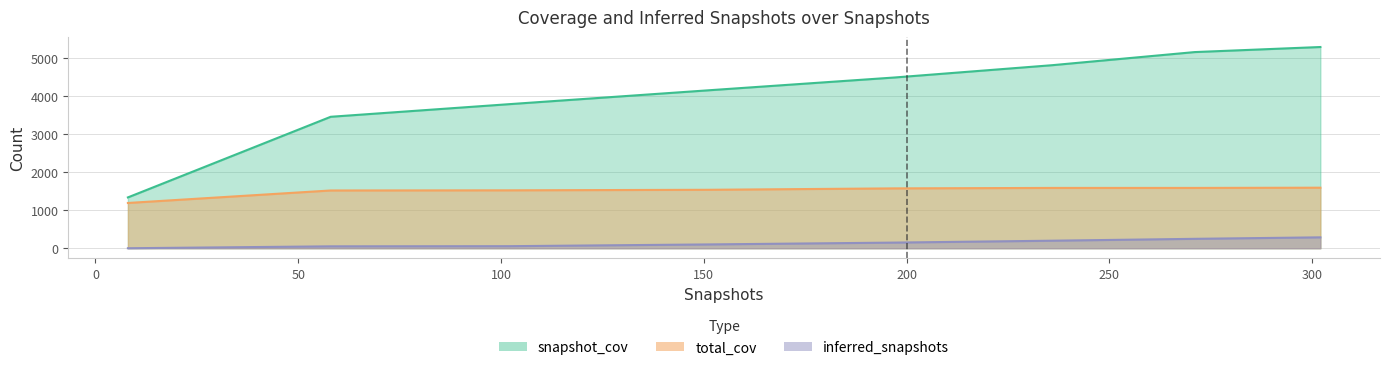

True or false: total_cov and snapshot_cov intersect in this chart.

False